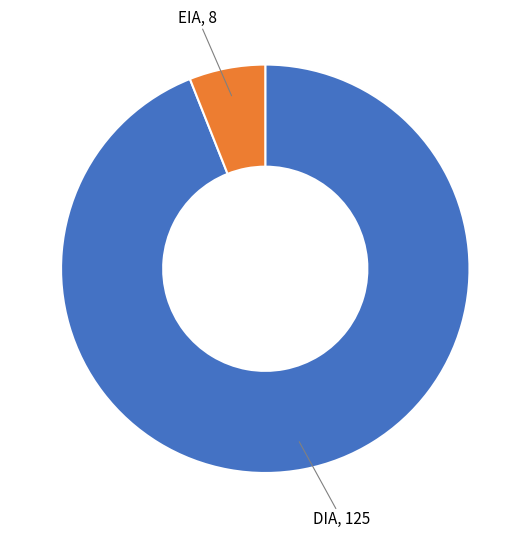

Does any single category account for the majority?

Yes